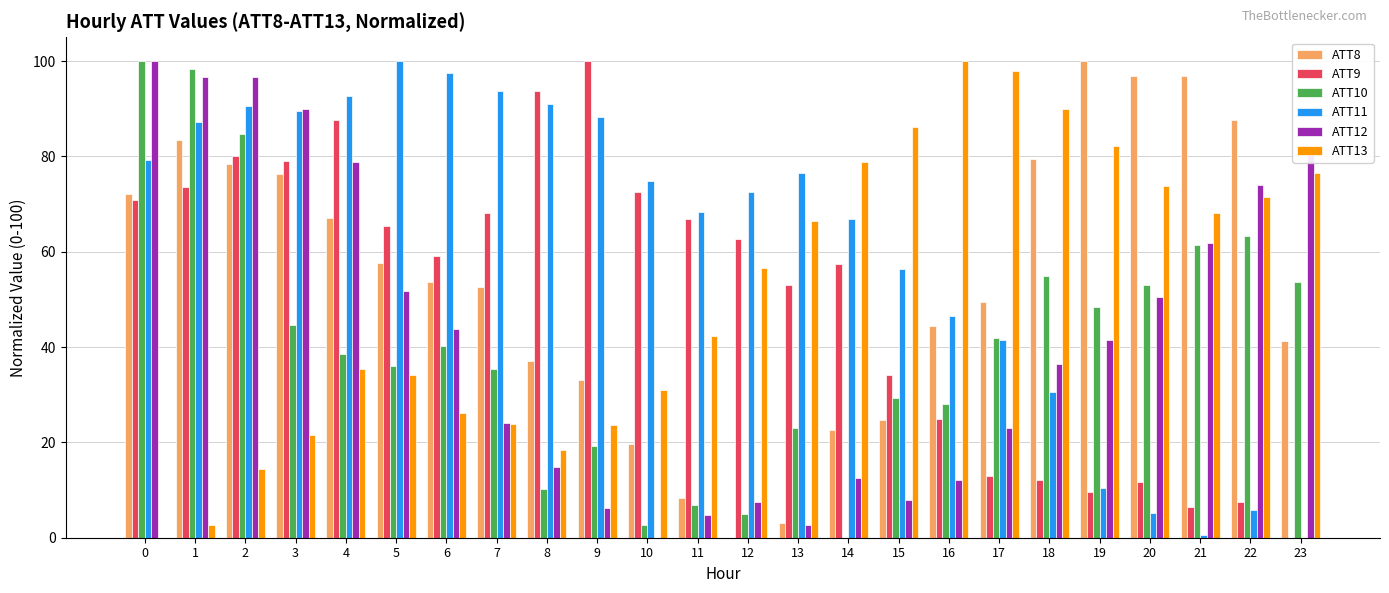

True or false: ATT9 has a value of 65.4 at 5.

True